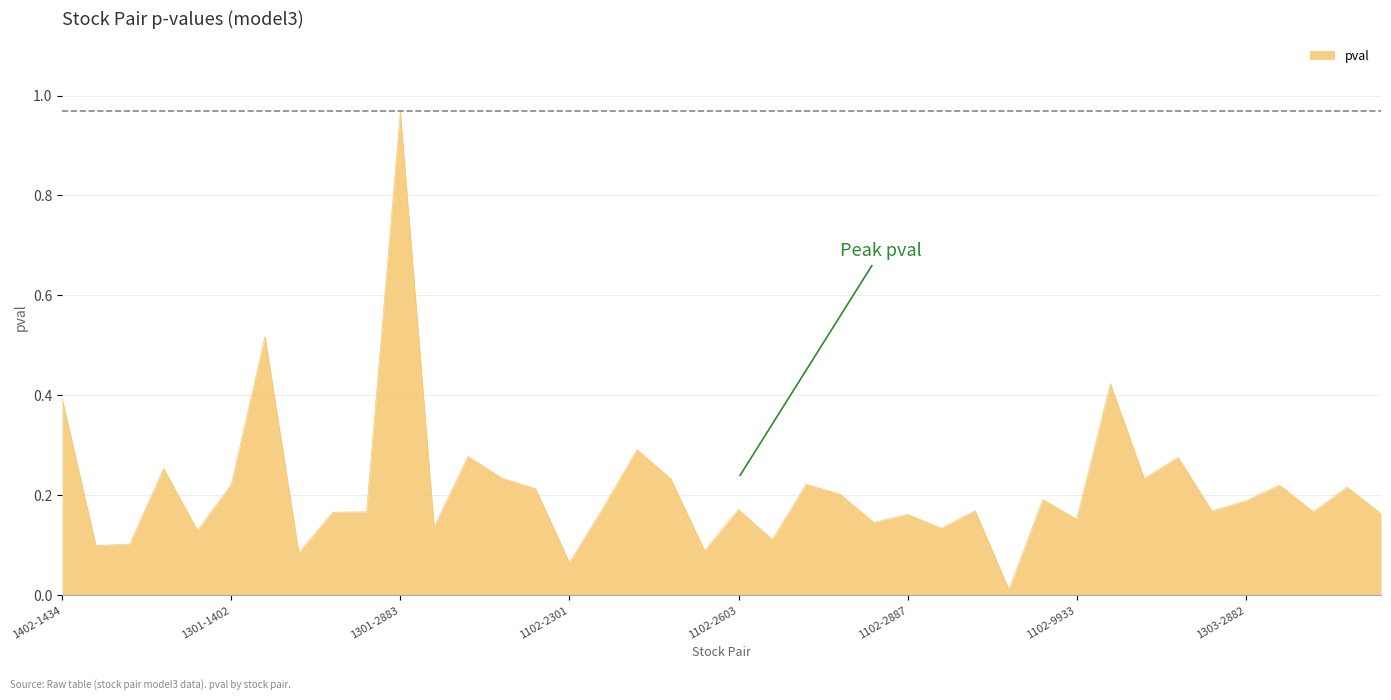

How many lines are shown in the chart?

1